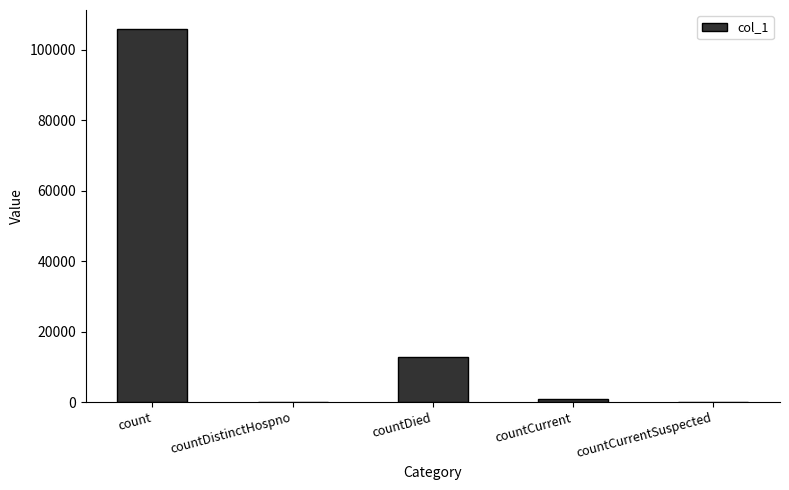

What is the approximate value at countDied, to the nearest 100?

12700